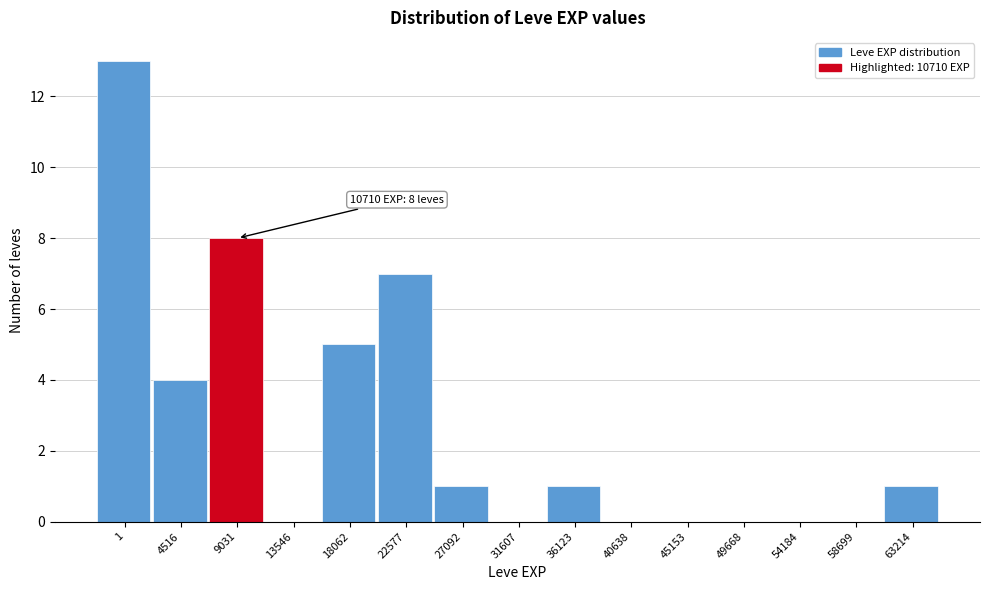

Reading right to left, transcribe all the data shown in this chart.

63214=1	58699=0	54184=0	49668=0	45153=0	40638=0	36123=1	31607=0	27092=1	22577=7	18062=5	13546=0	9031=8	4516=4	1=13